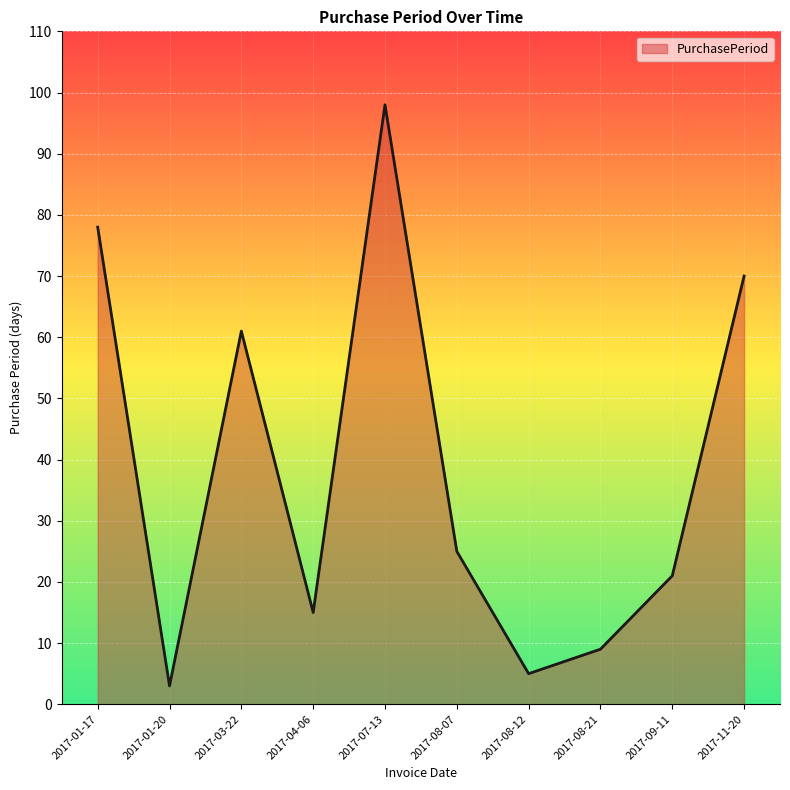

What position from the right is 2017-07-13?

6